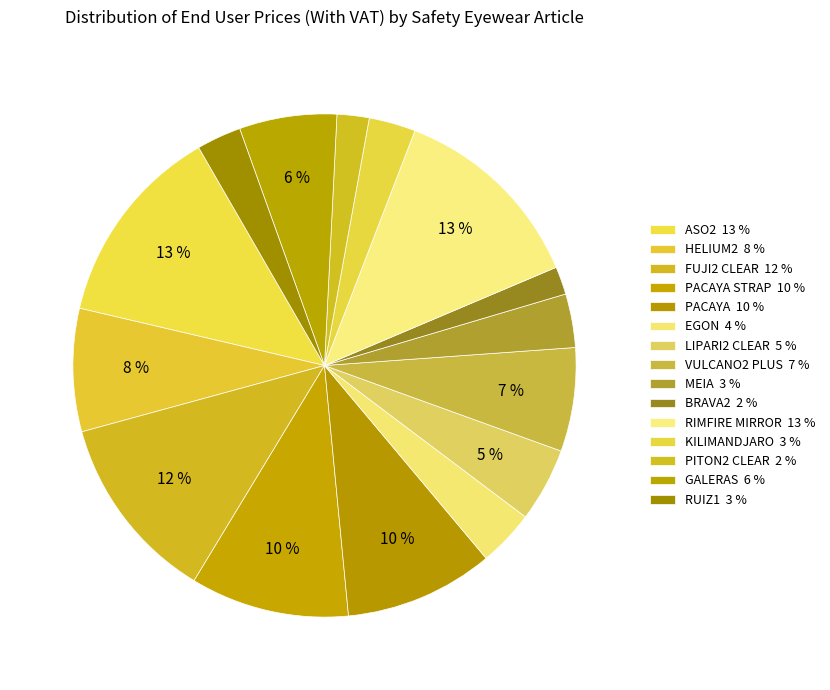

Count the number of slices in the pie.

15